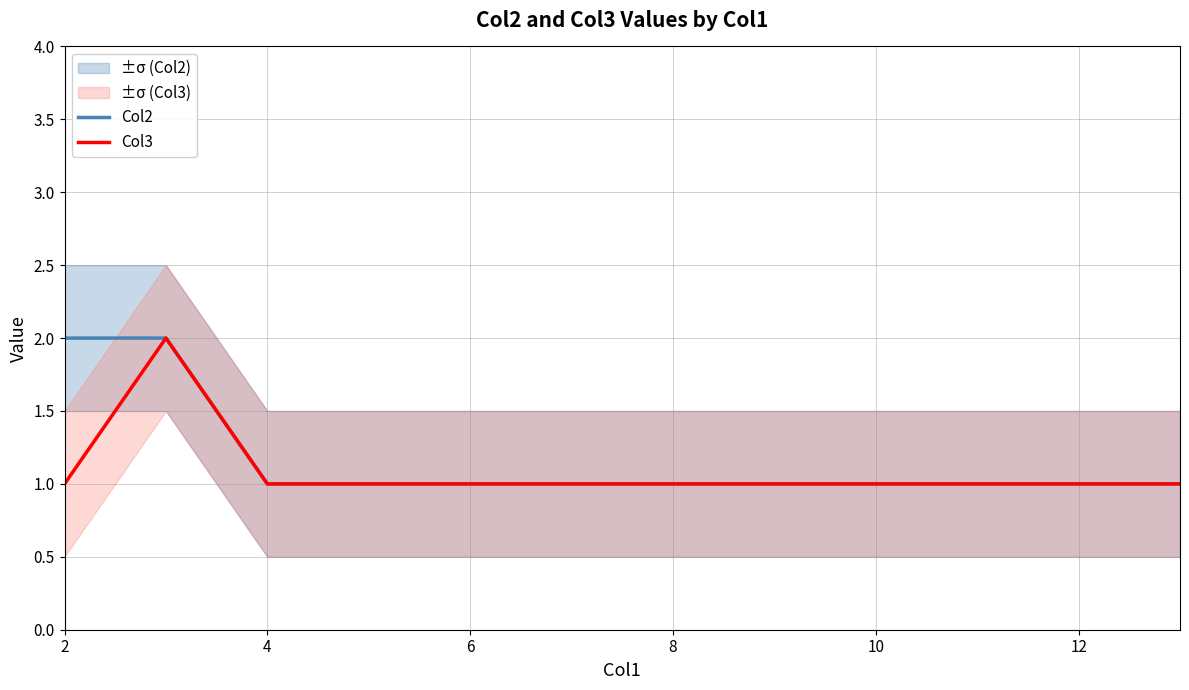

Where is Col3 nearest to the value 1?

2